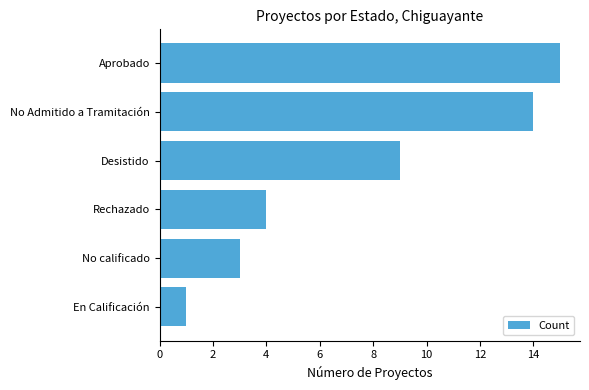

Approximately how many times larger is the value at No calificado compared to En Calificación?

3.0